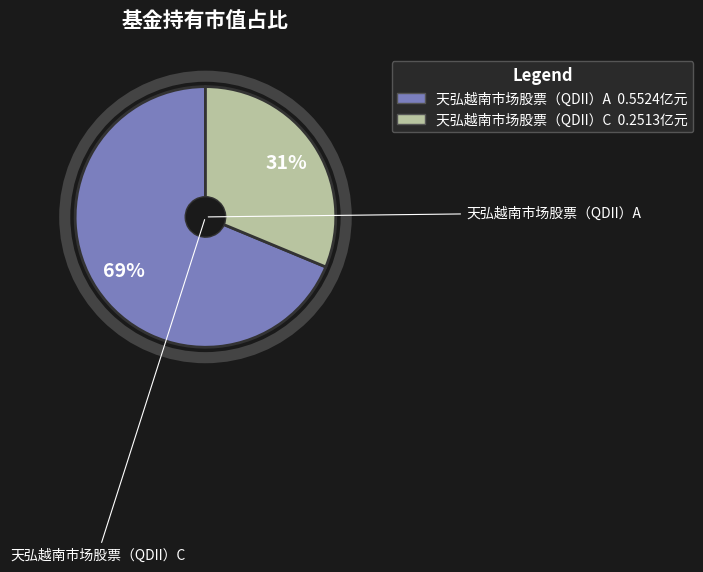

Rank the categories by value from lowest to highest.

天弘越南市场股票（QDII）C, 天弘越南市场股票（QDII）A